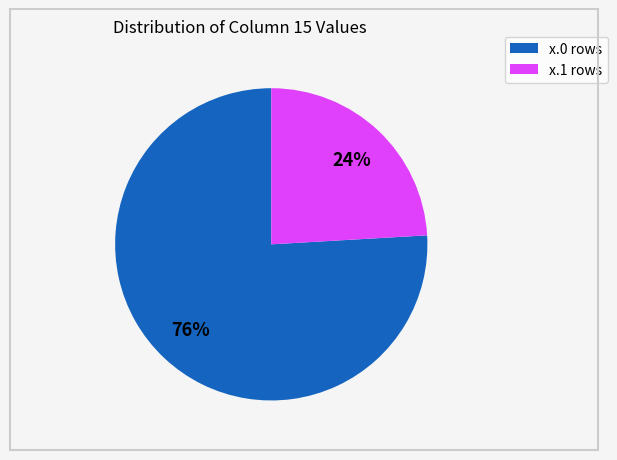

To the nearest percent, what percentage of the pie is x.1 rows?

24%